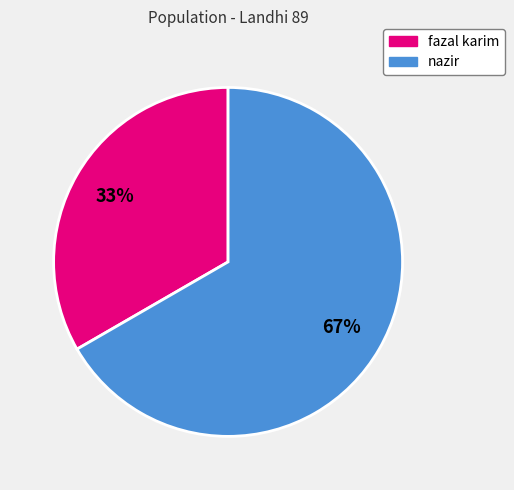

Count the number of slices in the pie.

2